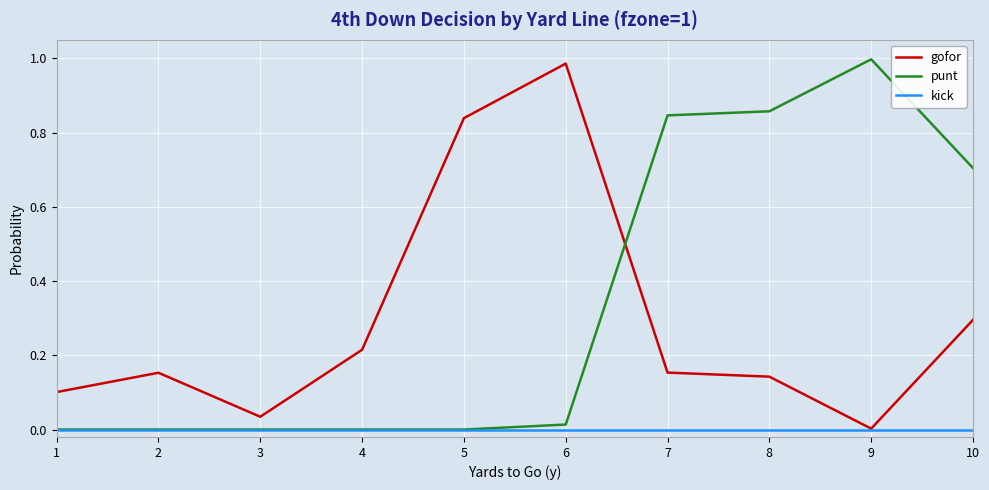

Between 1 and 4, which series saw the biggest shift?

gofor